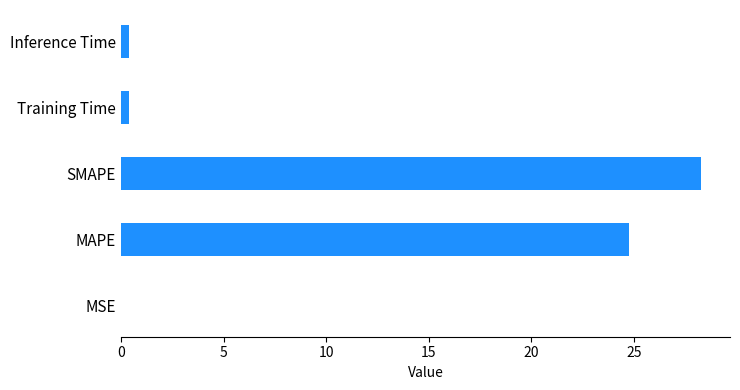

Which label corresponds to the largest value in the chart?

SMAPE